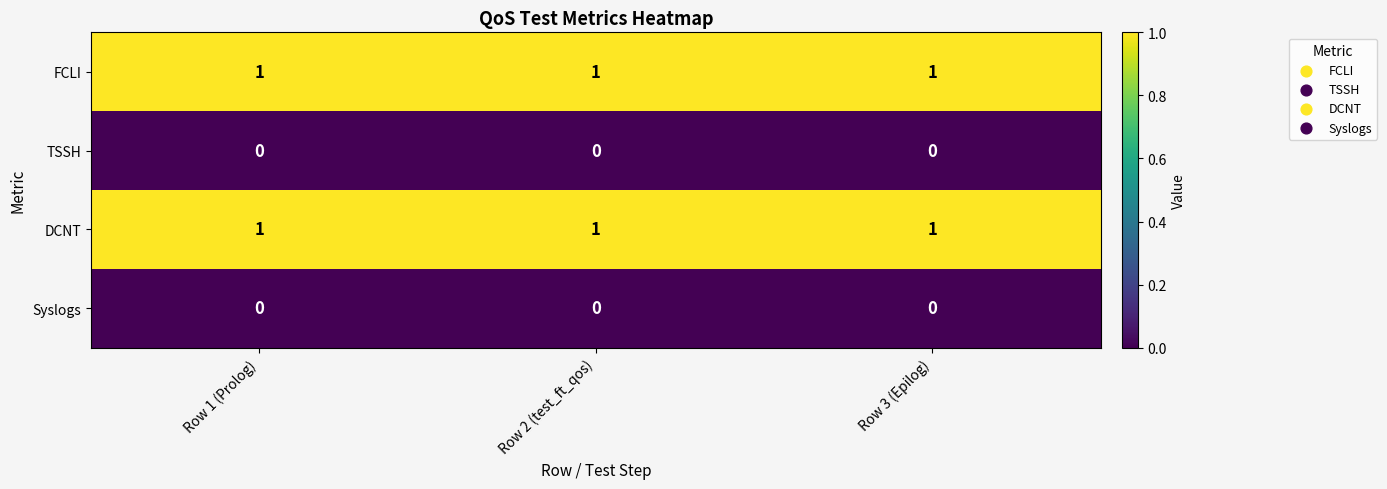

Count the number of data series in this chart.

4